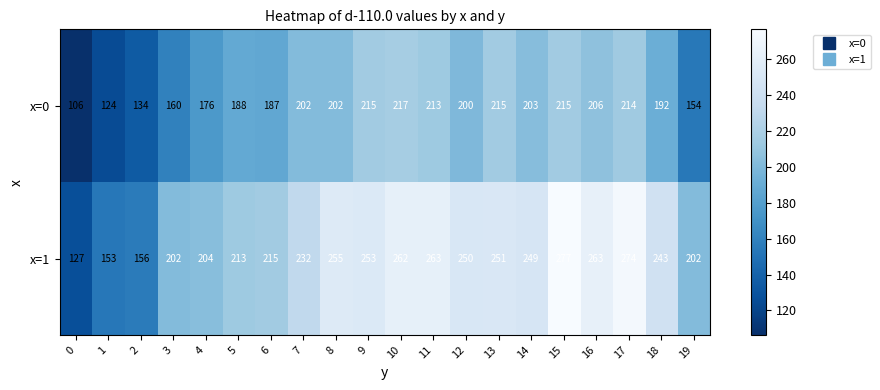

What is the minimum value for x=0?

106